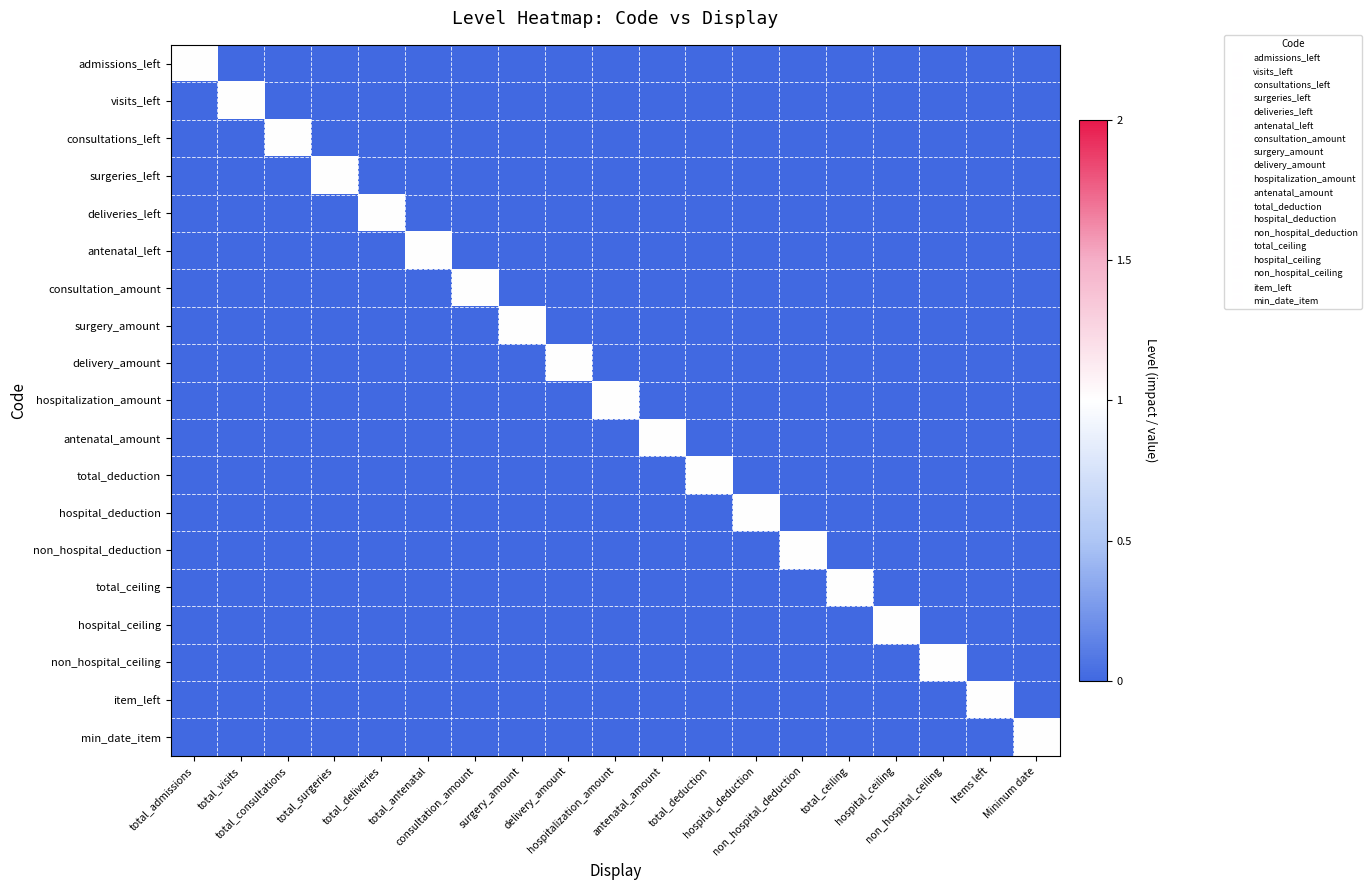

What is the spread (max minus min) of values at hospital_deduction?

1